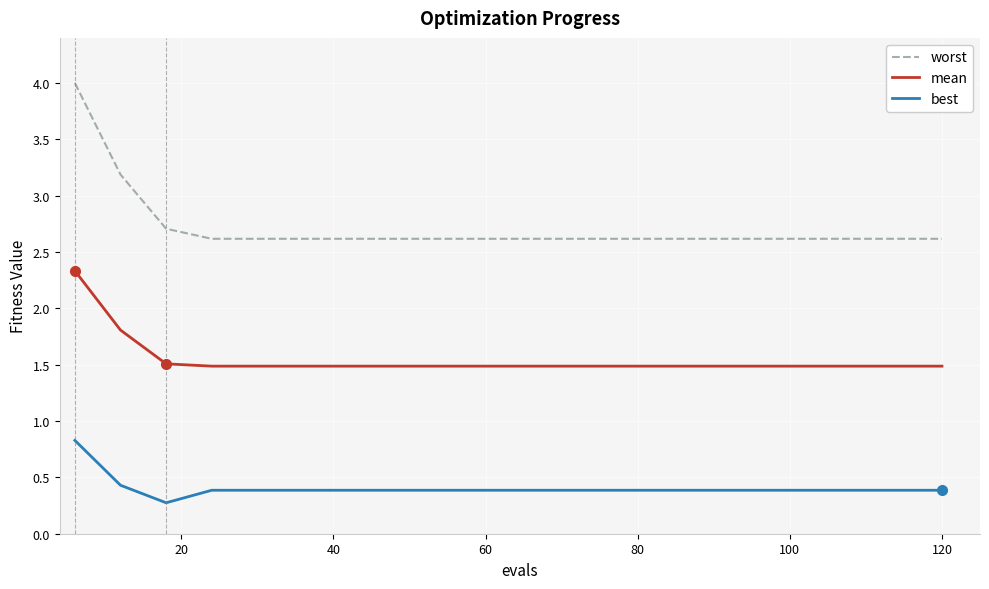

Reading left to right, transcribe all the data shown in this chart.

worst: 4.0	3.2	2.7	2.6	2.6	2.6	2.6	2.6	2.6	2.6	2.6	2.6	2.6	2.6	2.6	2.6	2.6	2.6	2.6	2.6
mean: 2.3	1.8	1.5	1.5	1.5	1.5	1.5	1.5	1.5	1.5	1.5	1.5	1.5	1.5	1.5	1.5	1.5	1.5	1.5	1.5
best: 0.8	0.4	0.3	0.4	0.4	0.4	0.4	0.4	0.4	0.4	0.4	0.4	0.4	0.4	0.4	0.4	0.4	0.4	0.4	0.4